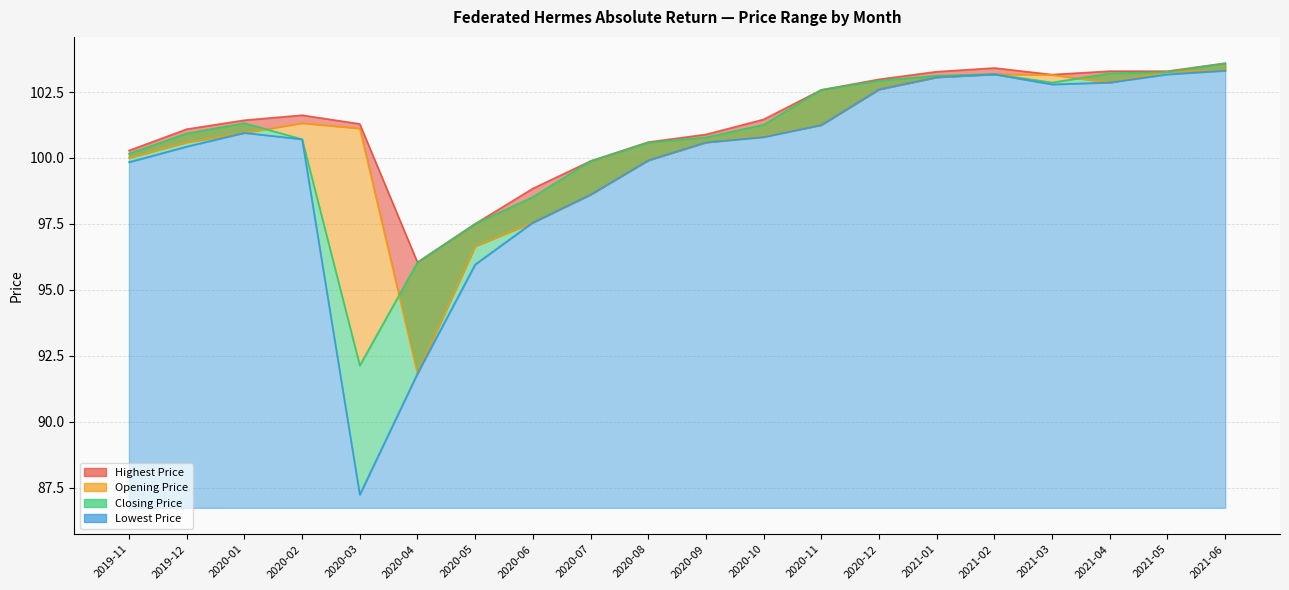

The Opening Price series shows 97.6 at 2020-06. True or false?

True